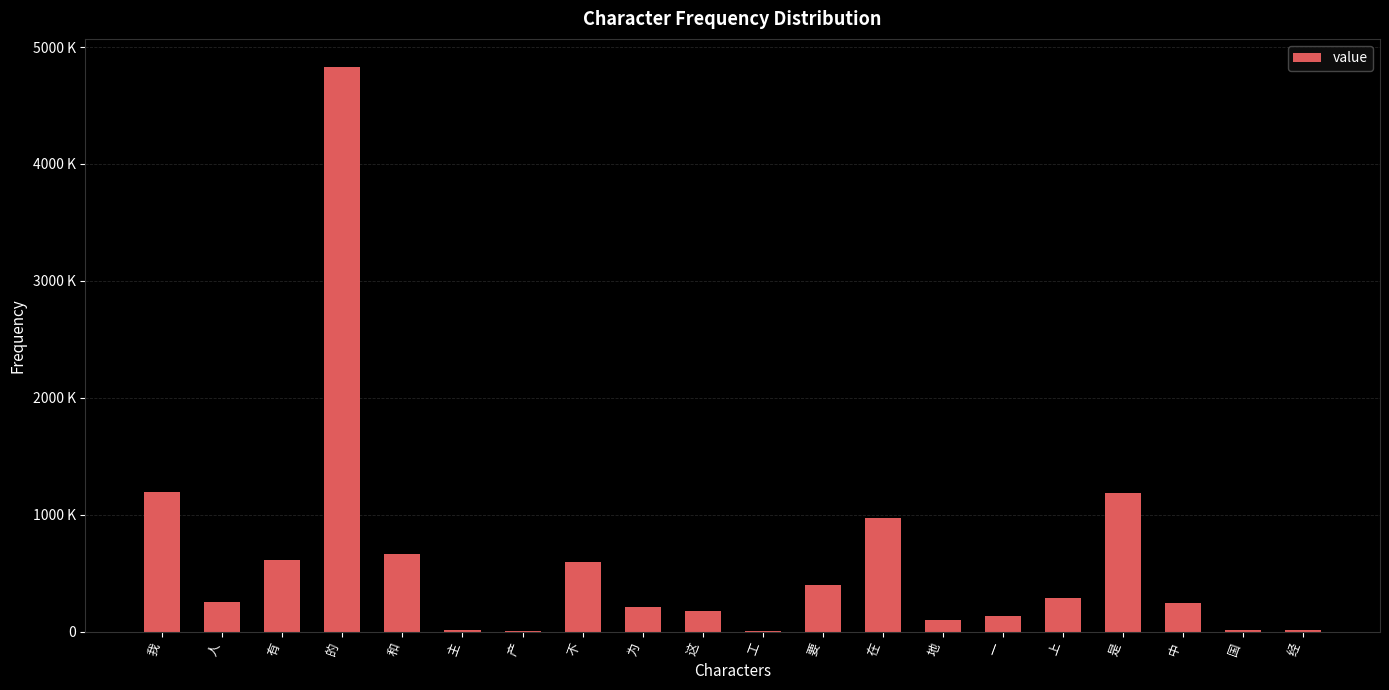

Which label corresponds to the largest value in the chart?

的